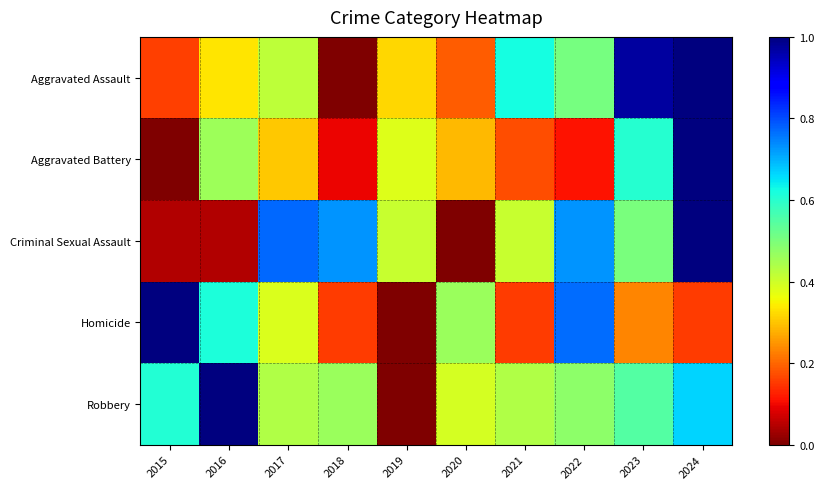

At which category does the chart reach its peak across all series?

2024